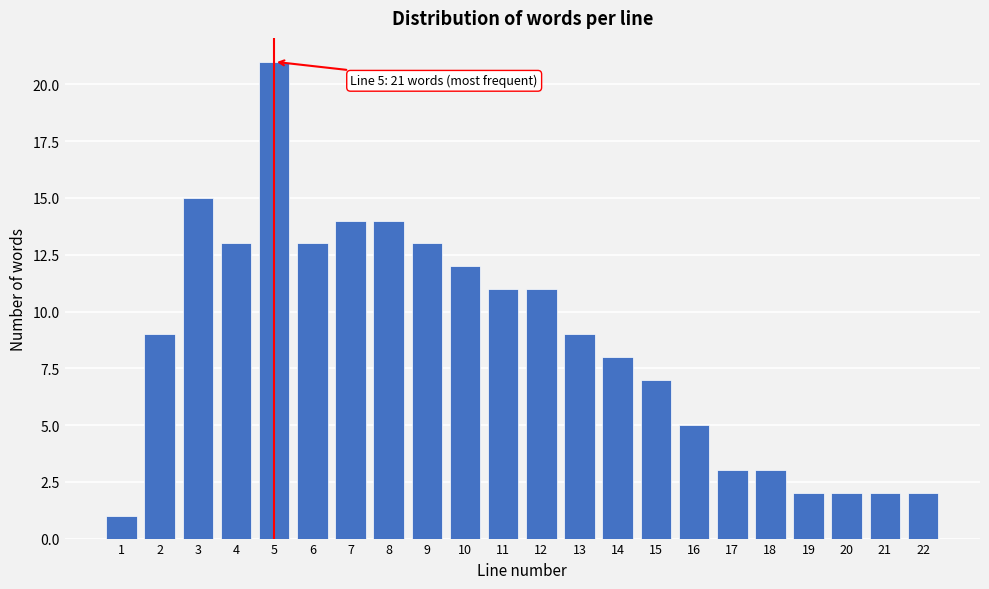

Reading left to right, list all the values displayed in this chart.

1=1	2=9	3=15	4=13	5=21	6=13	7=14	8=14	9=13	10=12	11=11	12=11	13=9	14=8	15=7	16=5	17=3	18=3	19=2	20=2	21=2	22=2